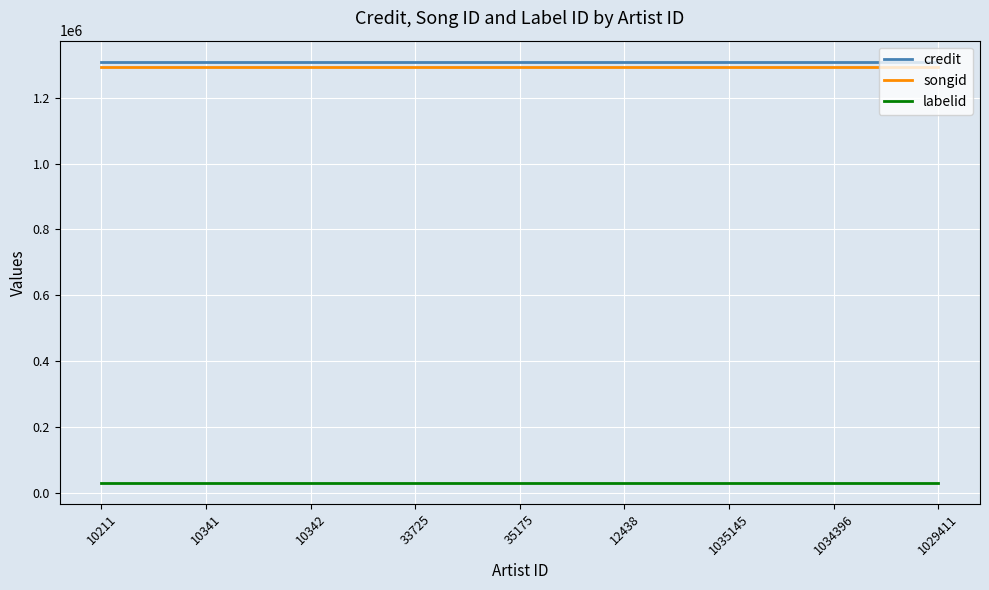

What is the smallest value displayed?

29537